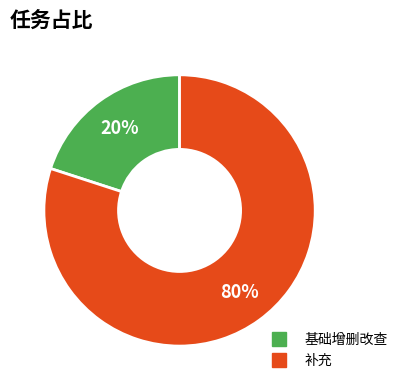

Which has a higher value, 补充 or 基础增删改查?

补充